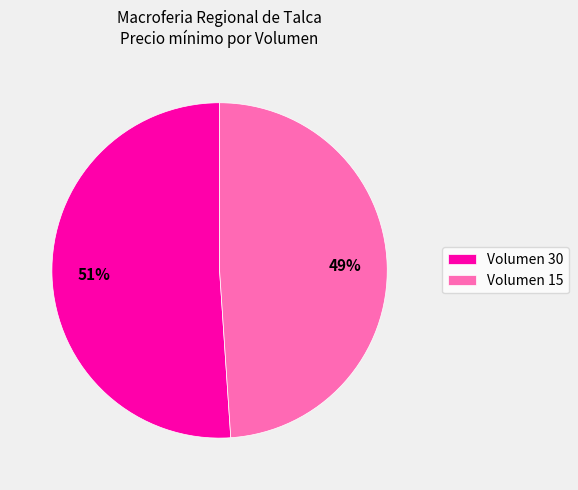

Is it true that Volumen 30 is 40% of the pie?

False